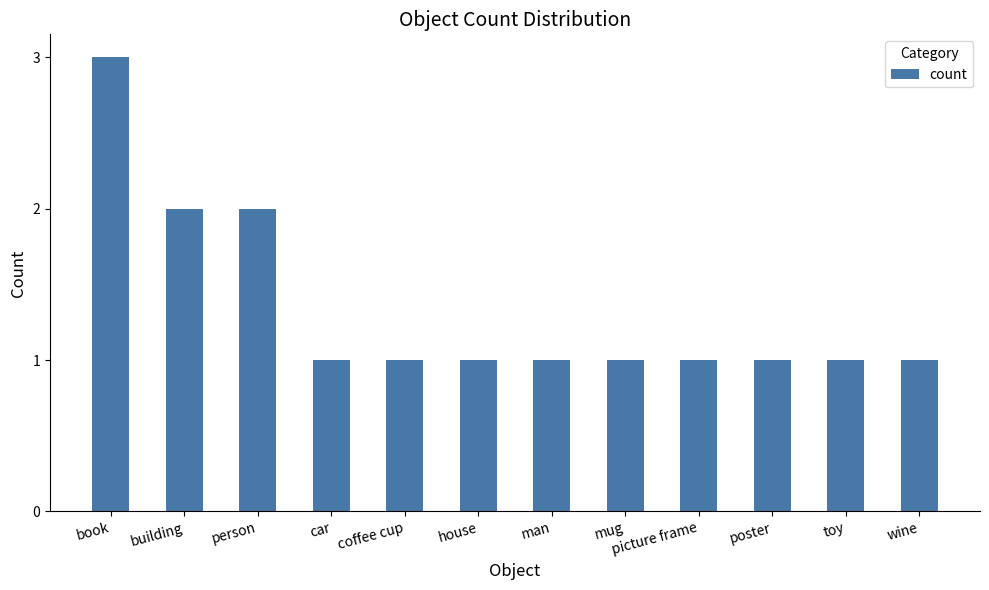

What is the change in value from book to car?

-2